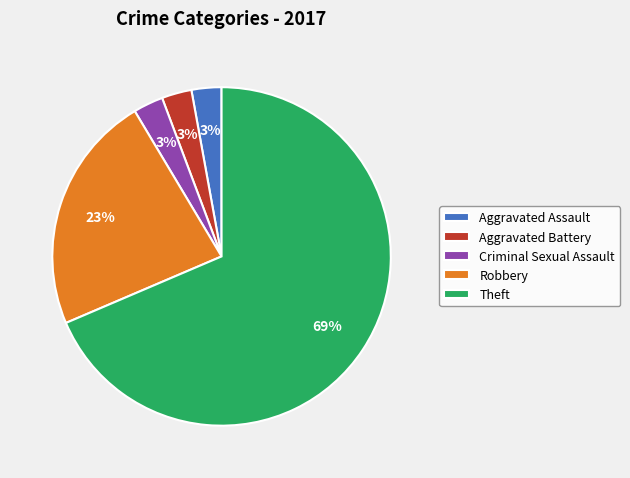

Is the sum of Robbery and Criminal Sexual Assault greater than half?

No